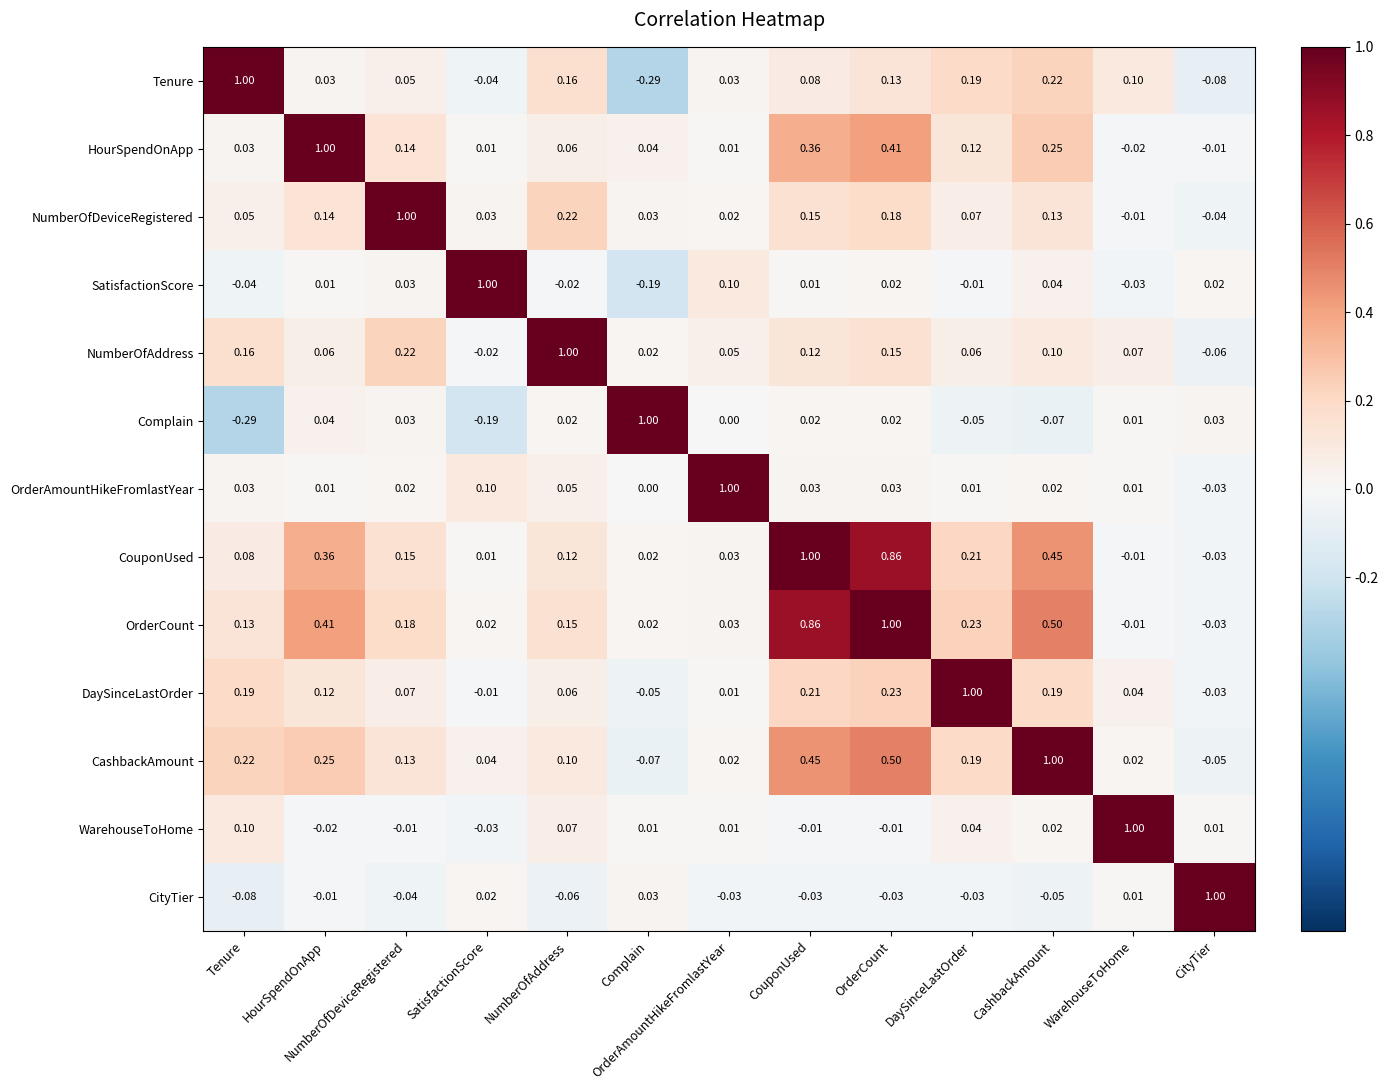

Is the value of HourSpendOnApp at OrderCount greater than the value of SatisfactionScore at NumberOfAddress?

Yes